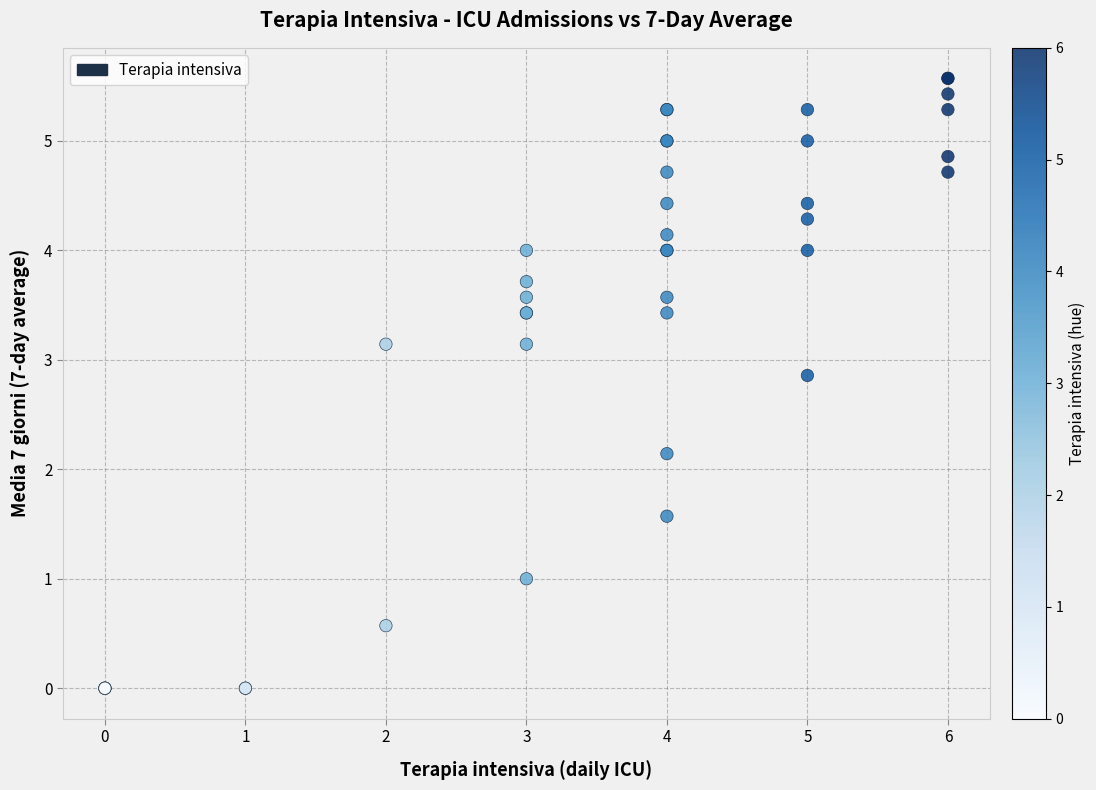

What Y value in the scatter plot is closest to 2?

2.1